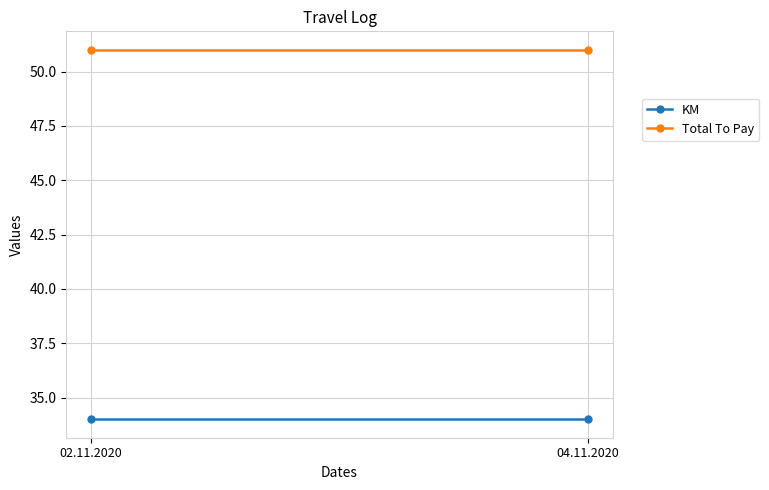

What is the label of the 2nd point from the right?

02.11.2020